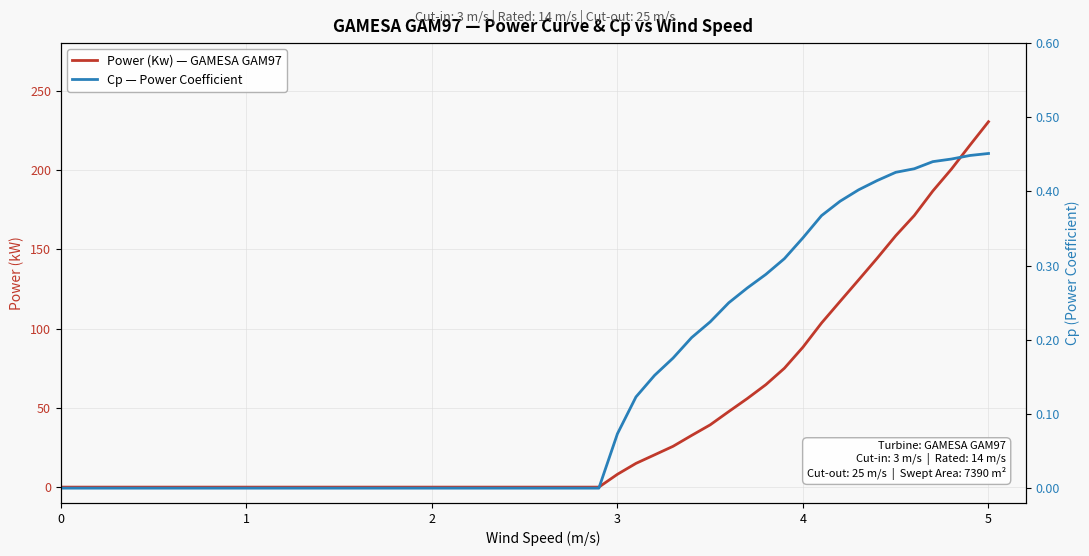

What is the sum of all Power (Kw) — GAMESA GAM97 values?

2131.1